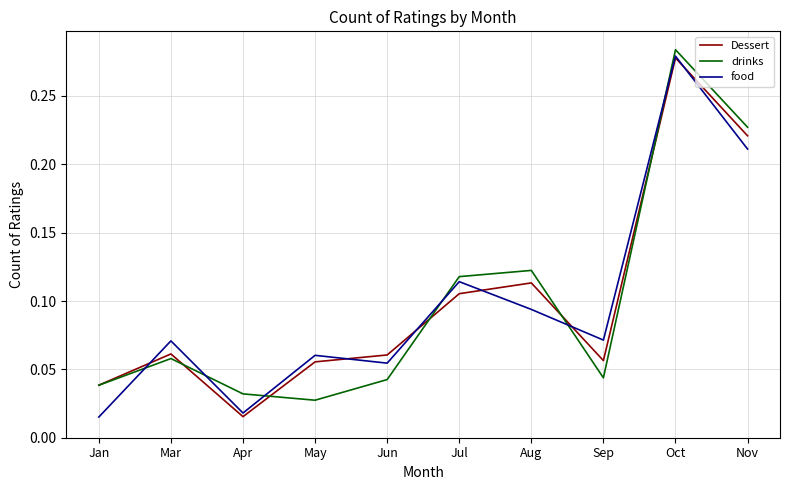

Between Jan and Aug, which series saw the biggest shift?

drinks